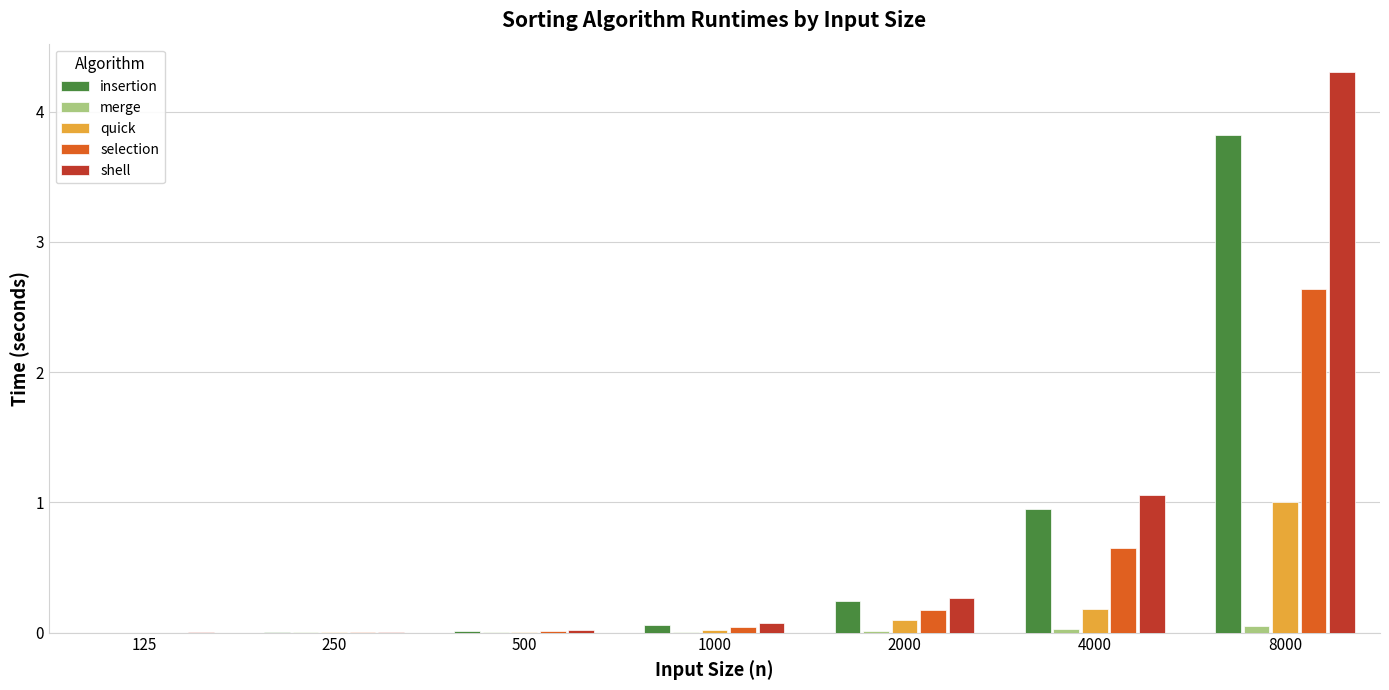

The quick series shows 0.0 at 250. True or false?

True